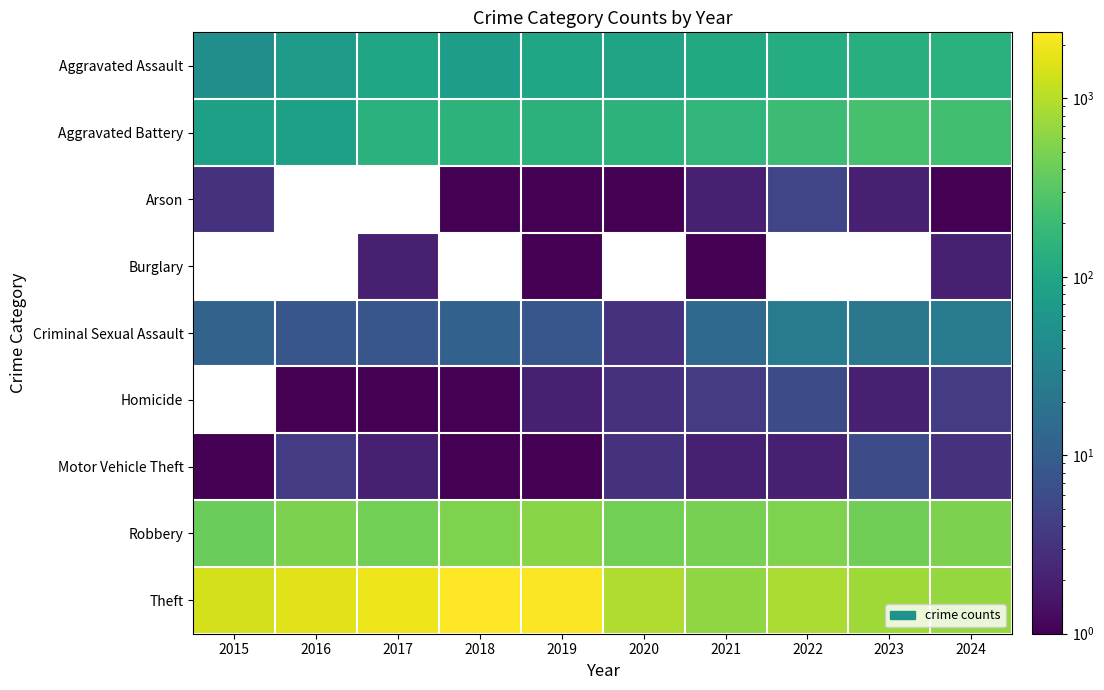

What is the maximum value for Aggravated Assault?

144.0